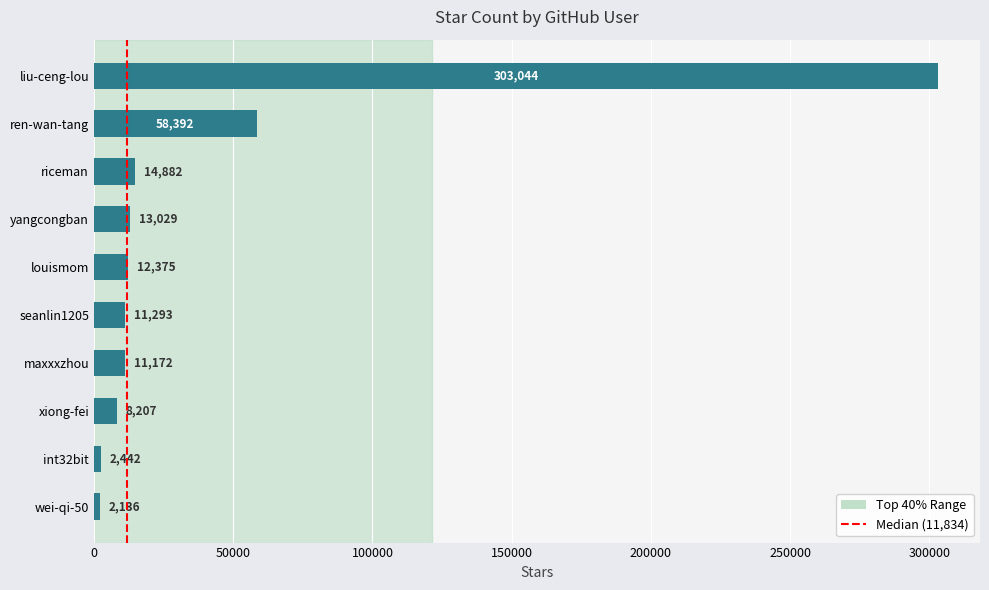

Reading bottom to top, transcribe all the data shown in this chart.

2136	2442	8207	11172	11293	12375	13029	14882	58392	303044